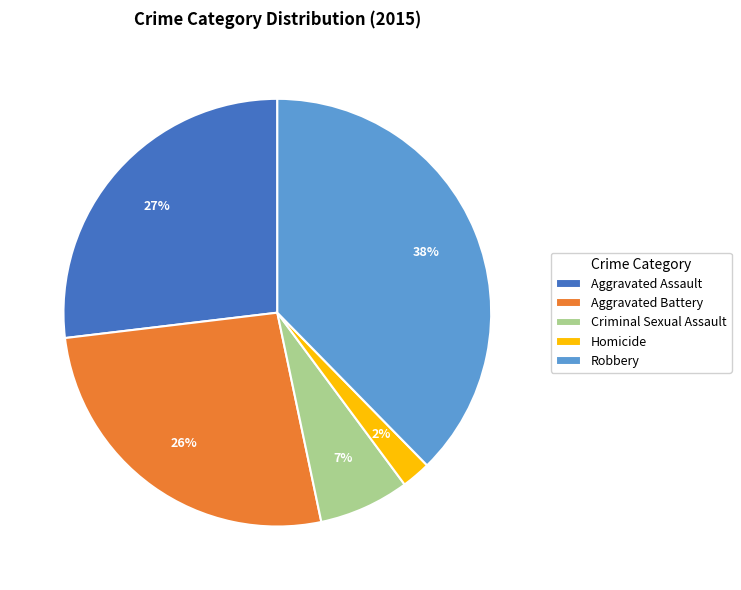

True or false: Aggravated Assault accounts for 27% of the total.

True